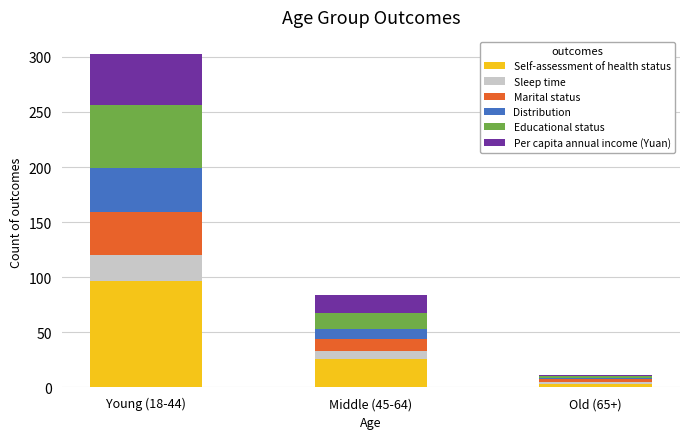

What is the average value of the Self-assessment of health status series?

42